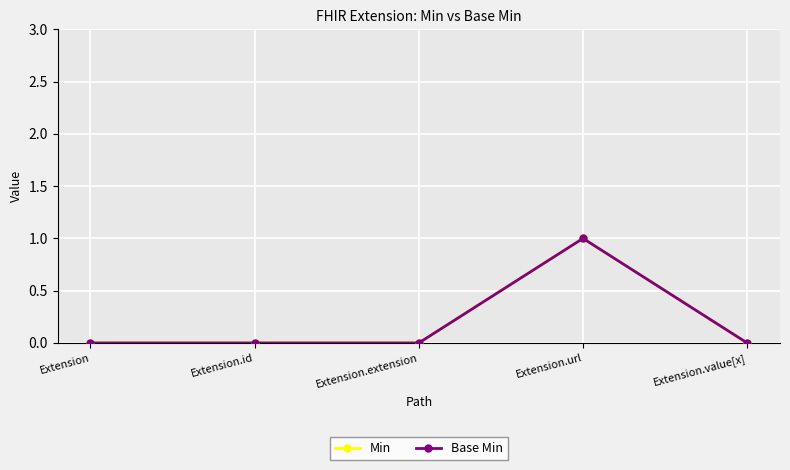

What is the difference between the maximum and minimum values in the Min series?

1